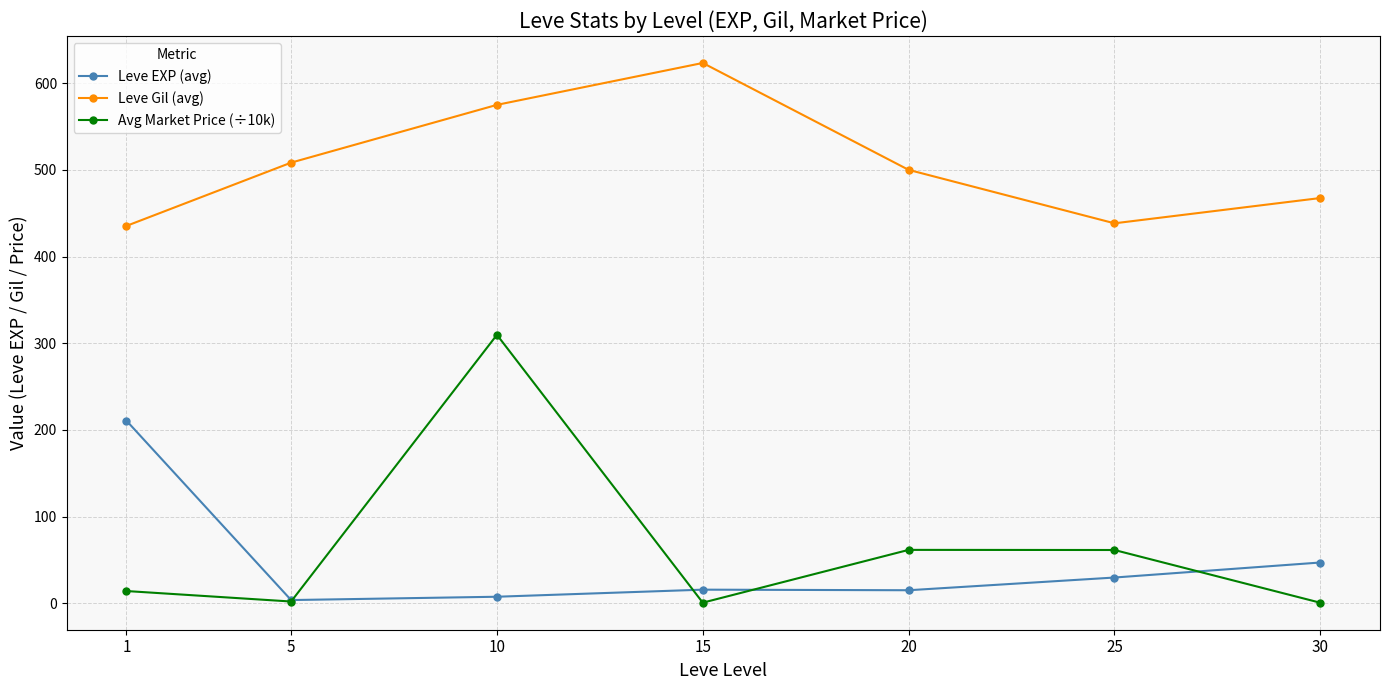

At how many categories does at least one series exceed 419?

7